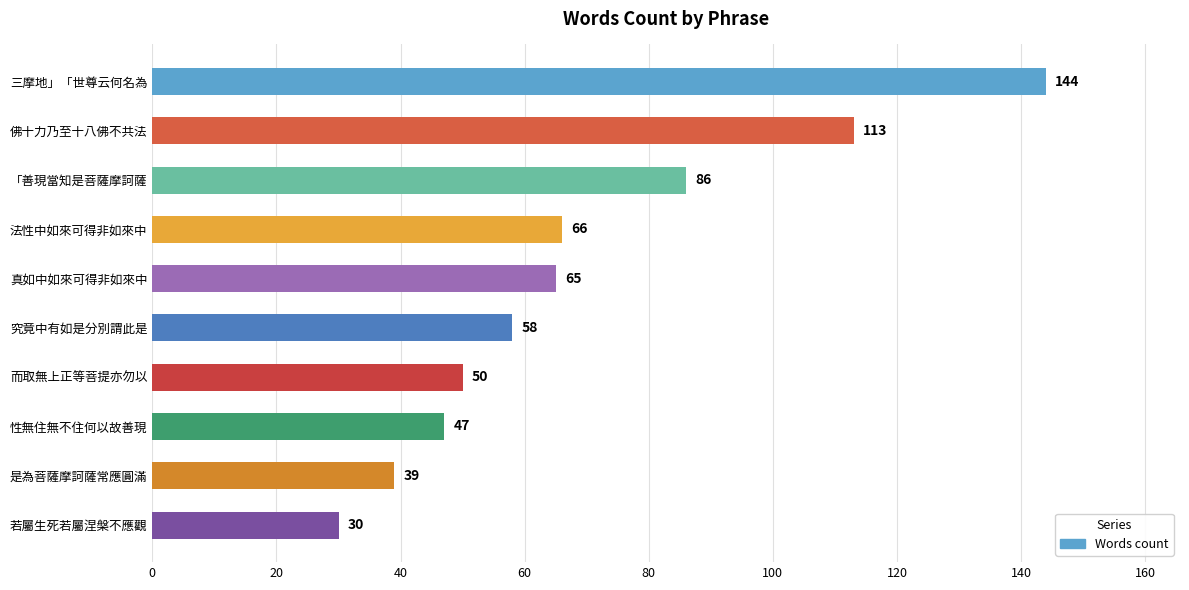

Does the chart contain any negative values?

No